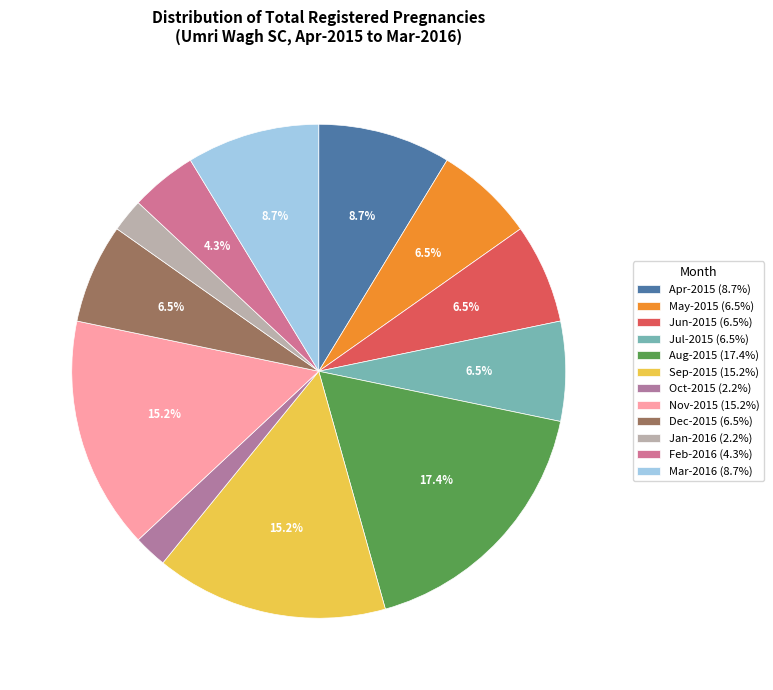

How many segments does this pie chart have?

12